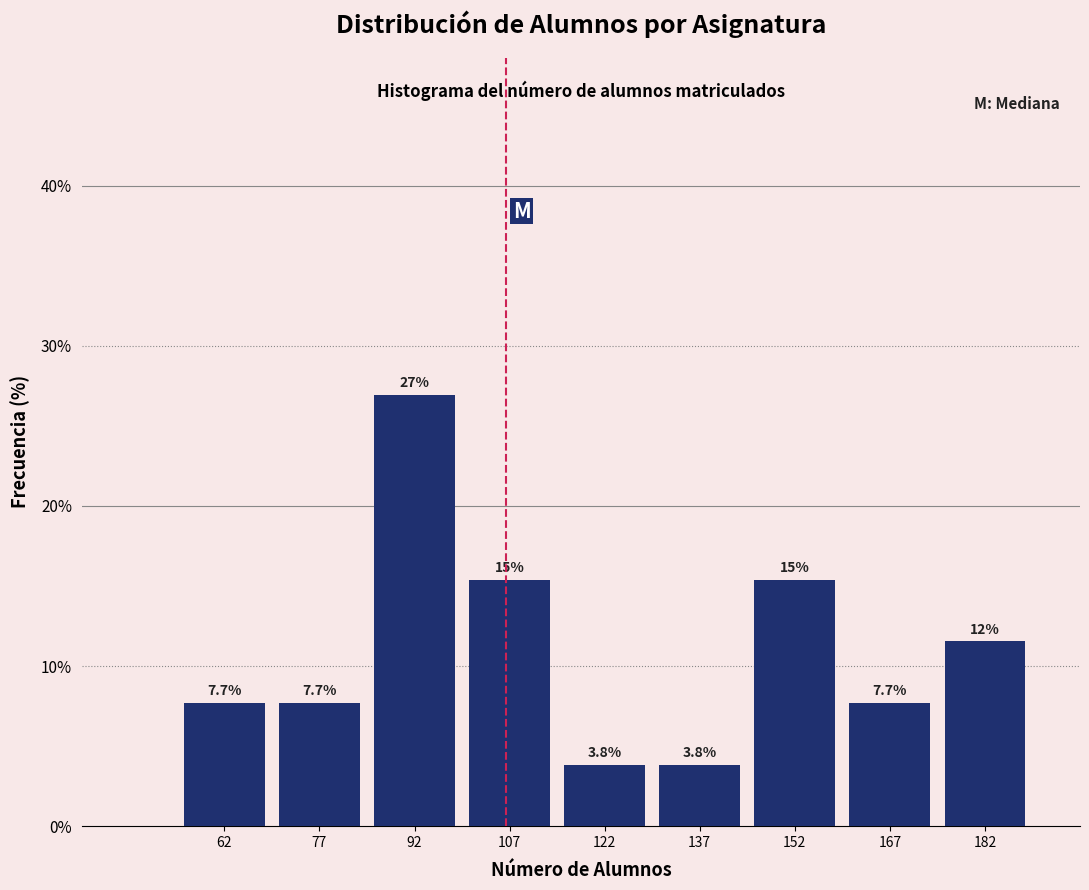

Which range on the x-axis has the tallest bar?

85 to 100